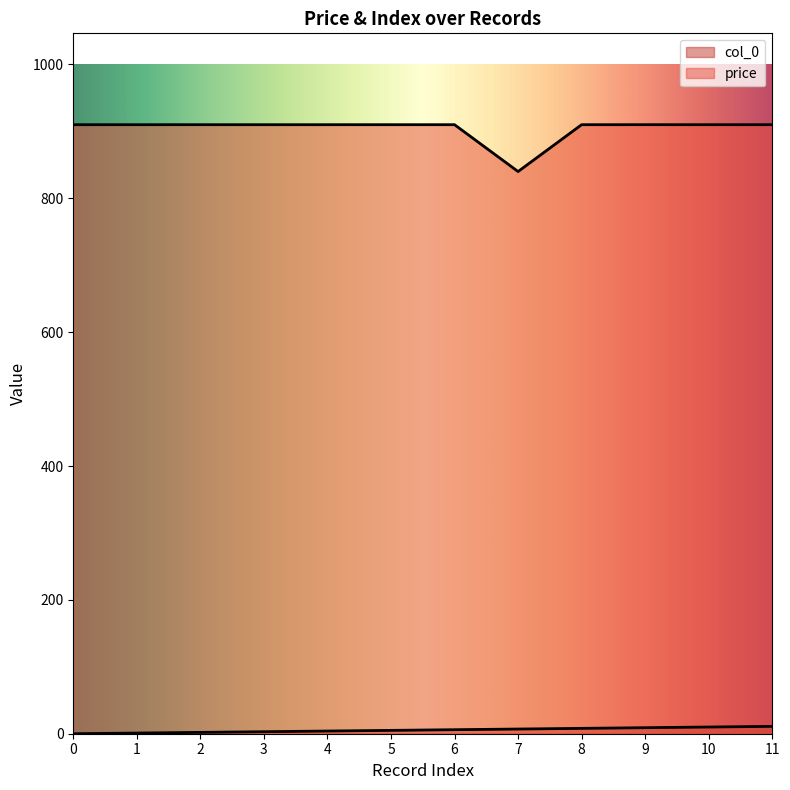

What is the spread (max minus min) of values at 1?

909